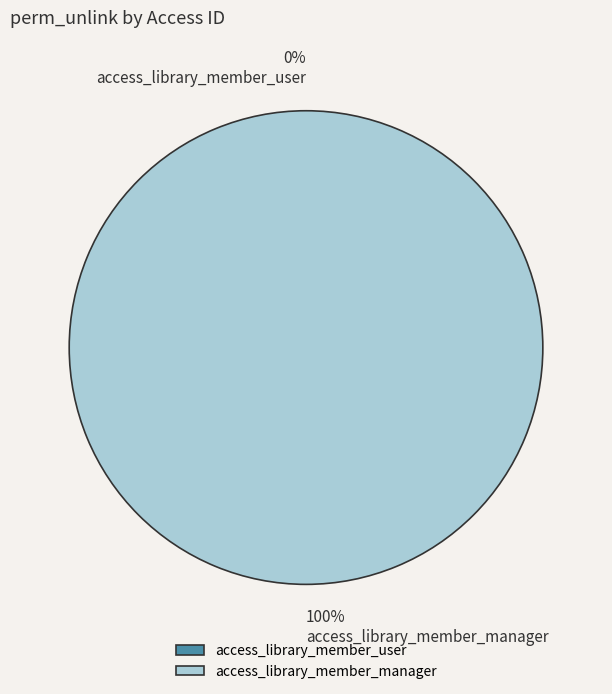

What percentage do access_library_member_user and access_library_member_manager together represent?

100.0%